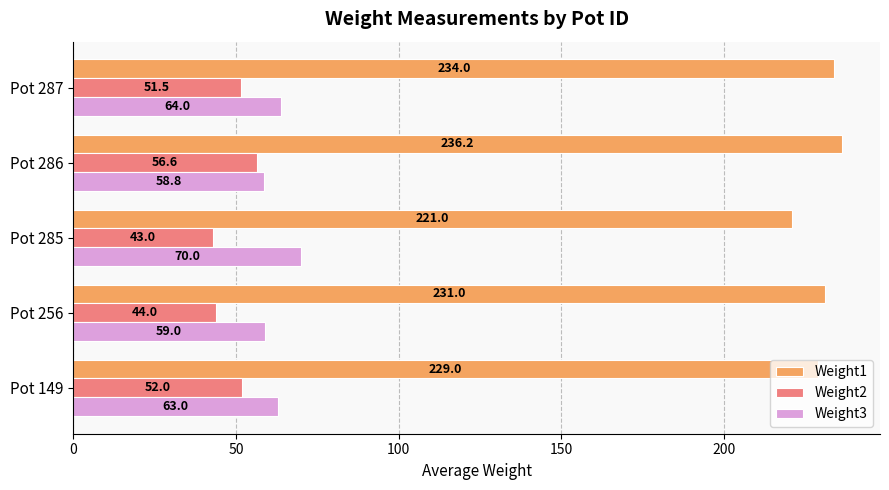

The value of Weight2 at Pot 287 is 51.5. True or false?

True